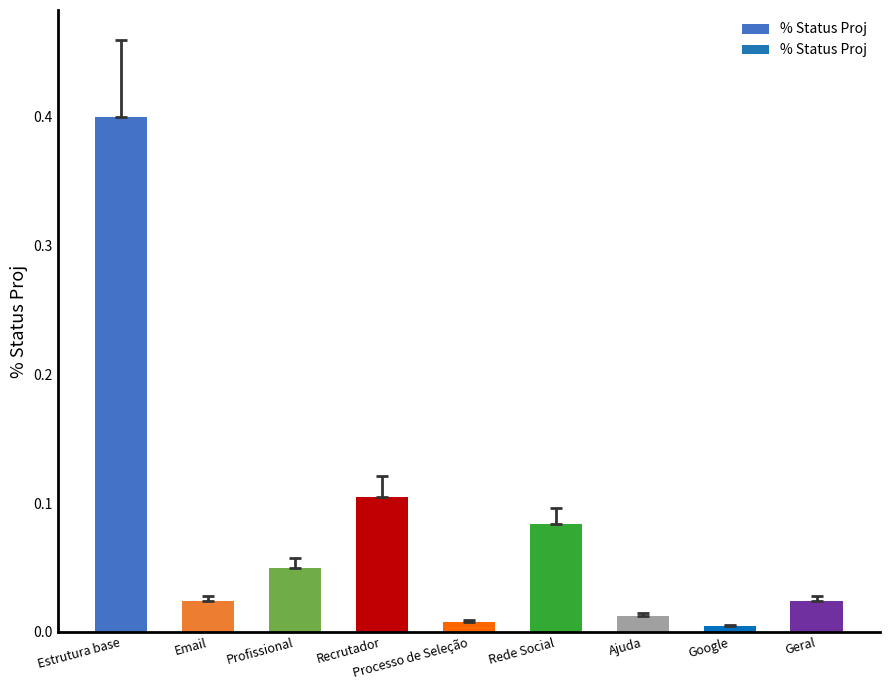

What position from the left is Email?

2